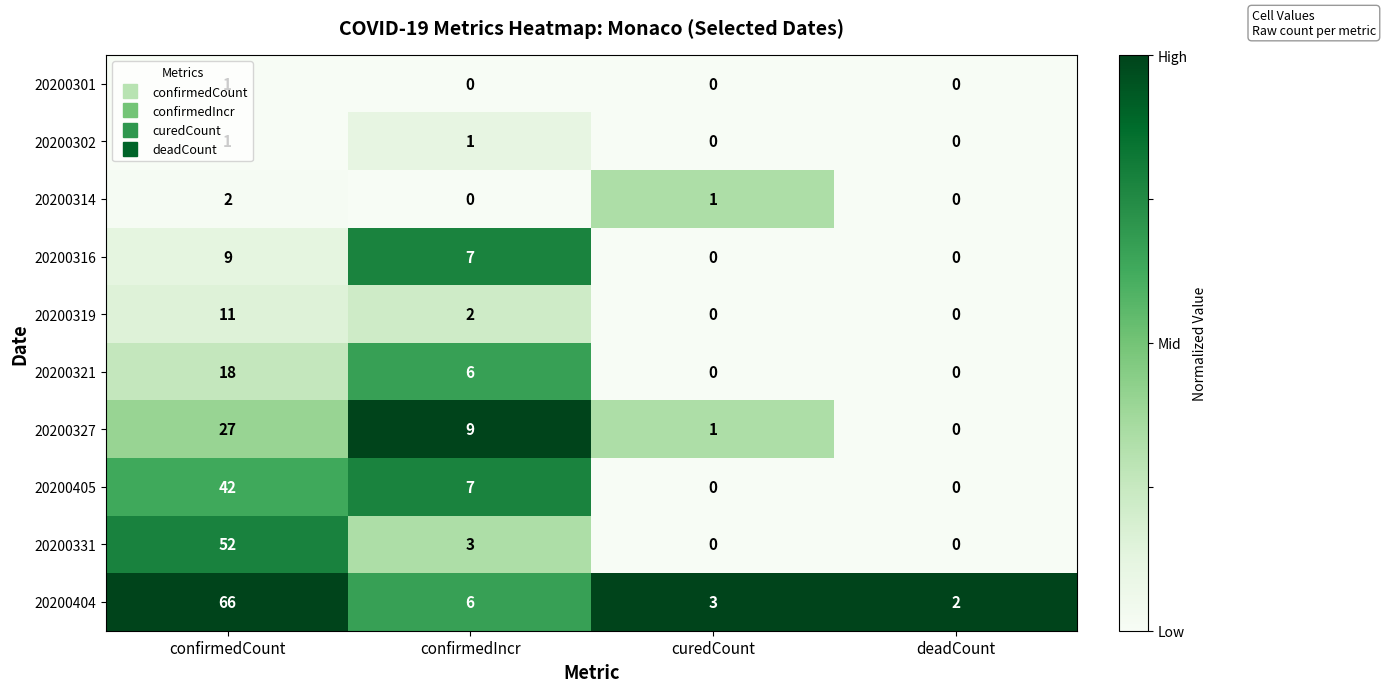

Is it true that 20200327 equals 0 at deadCount?

True